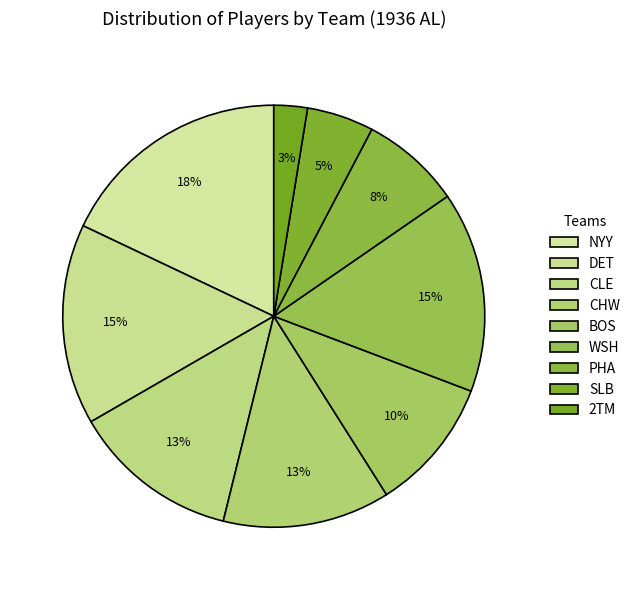

To the nearest percent, what percentage of the pie is CHW?

13%